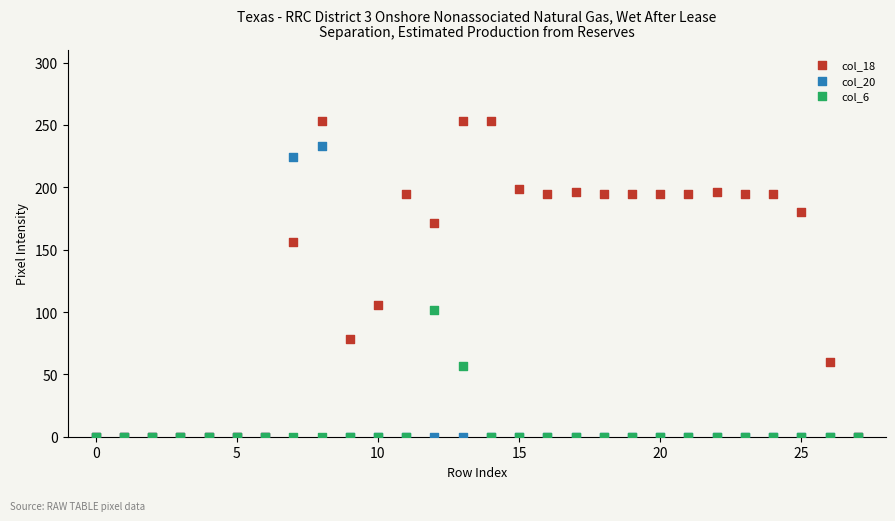

Which series contains the highest Y value?

col_18